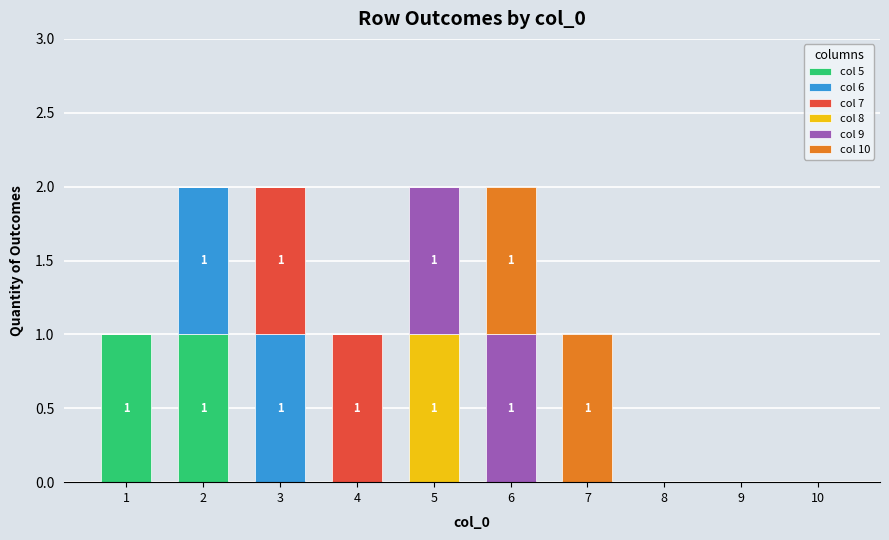

At which category is the sum across all series the highest?

2